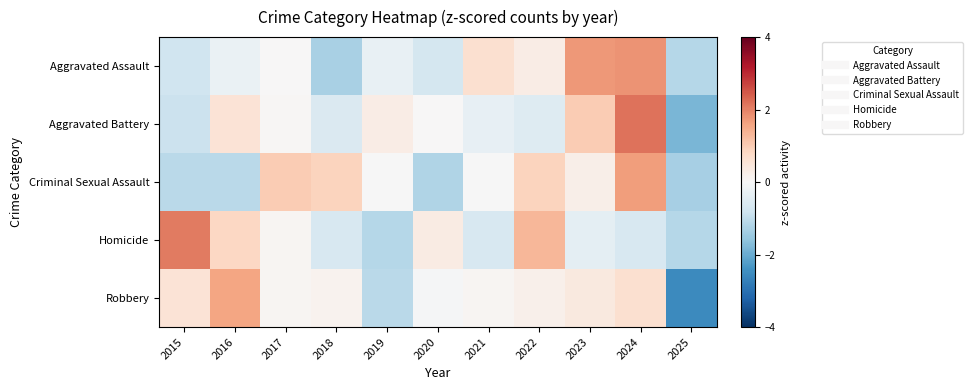

Reading left to right, transcribe all the data shown in this chart.

Aggravated Assault: 2015=-0.8	2016=-0.3	2017=0.0	2018=-1.3	2019=-0.3	2020=-0.7	2021=0.6	2022=0.3	2023=1.7	2024=1.8	2025=-1.2
Aggravated Battery: 2015=-0.9	2016=0.5	2017=0.1	2018=-0.6	2019=0.3	2020=0.0	2021=-0.3	2022=-0.5	2023=1.0	2024=2.2	2025=-1.8
Criminal Sexual Assault: 2015=-1.1	2016=-1.1	2017=1.0	2018=0.9	2019=-0.0	2020=-1.2	2021=-0.0	2022=0.9	2023=0.2	2024=1.7	2025=-1.3
Homicide: 2015=2.1	2016=0.8	2017=0.1	2018=-0.7	2019=-1.2	2020=0.3	2021=-0.7	2022=1.3	2023=-0.4	2024=-0.7	2025=-1.2
Robbery: 2015=0.5	2016=1.6	2017=0.1	2018=0.2	2019=-1.1	2020=-0.0	2021=0.1	2022=0.2	2023=0.4	2024=0.7	2025=-2.5